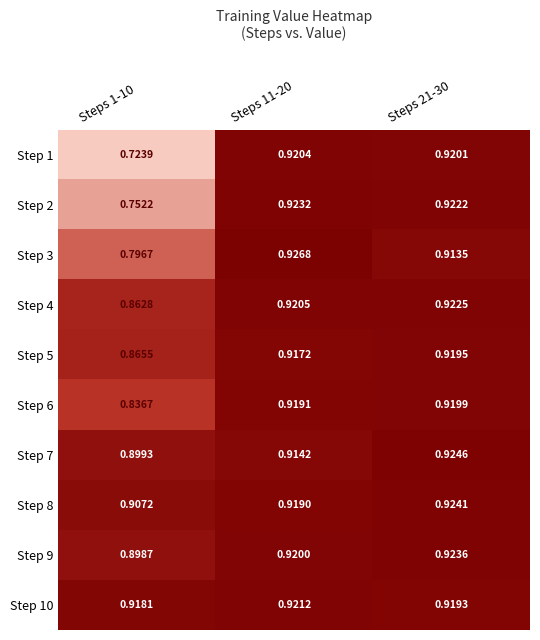

Reading left to right, extract all data points from this chart.

Step 1: Steps 1-10=0.7	Steps 11-20=0.9	Steps 21-30=0.9
Step 2: Steps 1-10=0.8	Steps 11-20=0.9	Steps 21-30=0.9
Step 3: Steps 1-10=0.8	Steps 11-20=0.9	Steps 21-30=0.9
Step 4: Steps 1-10=0.9	Steps 11-20=0.9	Steps 21-30=0.9
Step 5: Steps 1-10=0.9	Steps 11-20=0.9	Steps 21-30=0.9
Step 6: Steps 1-10=0.8	Steps 11-20=0.9	Steps 21-30=0.9
Step 7: Steps 1-10=0.9	Steps 11-20=0.9	Steps 21-30=0.9
Step 8: Steps 1-10=0.9	Steps 11-20=0.9	Steps 21-30=0.9
Step 9: Steps 1-10=0.9	Steps 11-20=0.9	Steps 21-30=0.9
Step 10: Steps 1-10=0.9	Steps 11-20=0.9	Steps 21-30=0.9